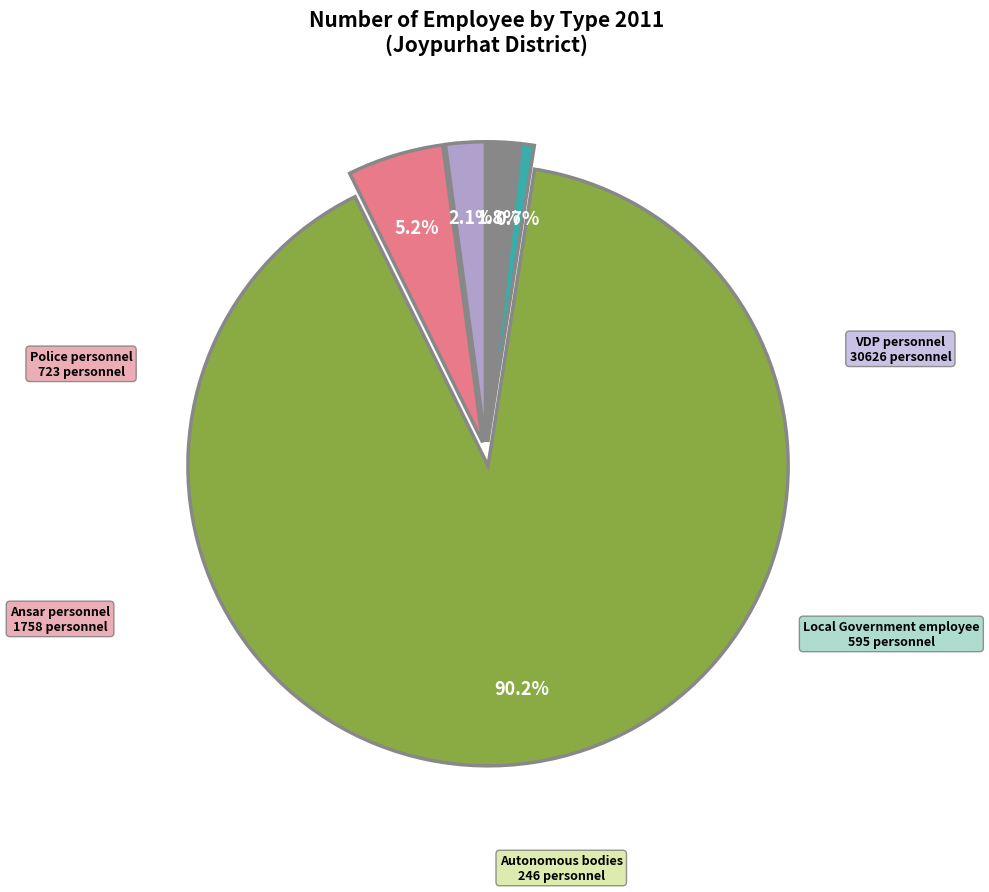

How many slices are in this pie chart?

5